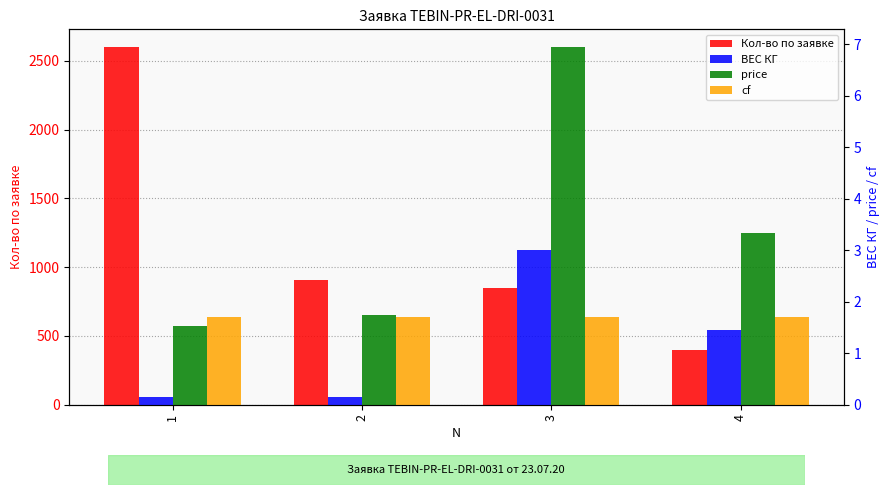

What is the value of the cf bar at the 3rd from the left?

1.7